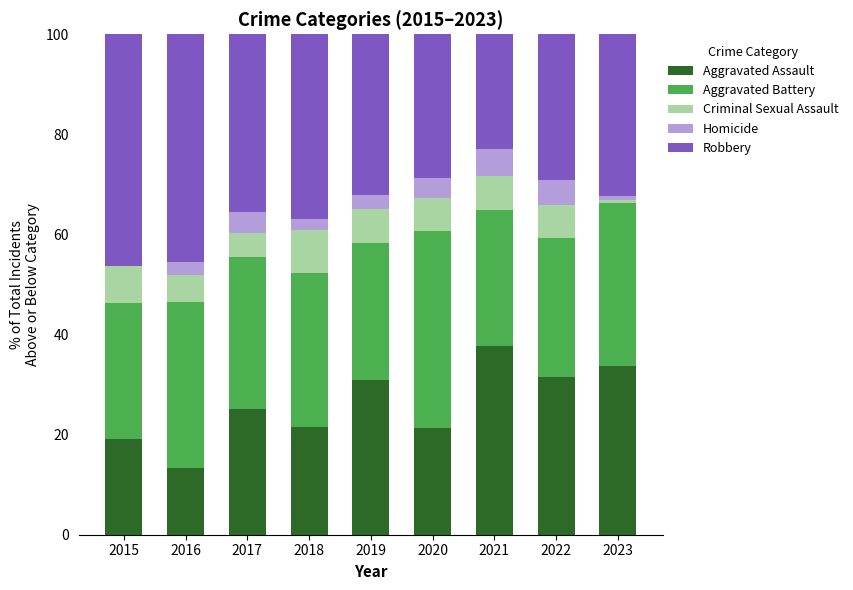

What is the total value across all series at 2015?

100.0